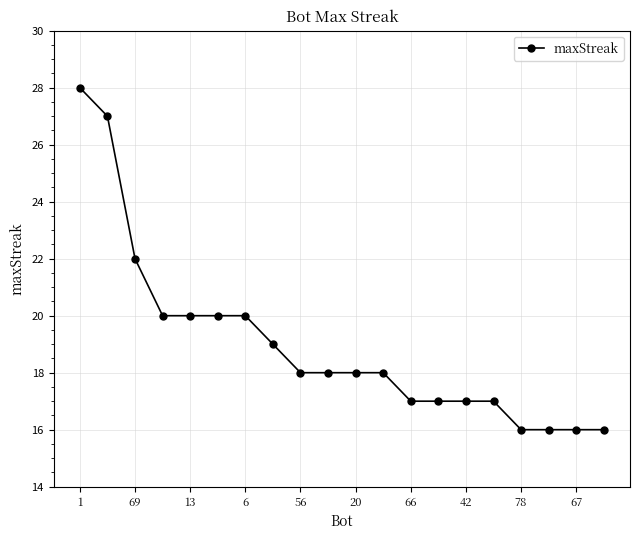

What is the greatest value displayed?

28